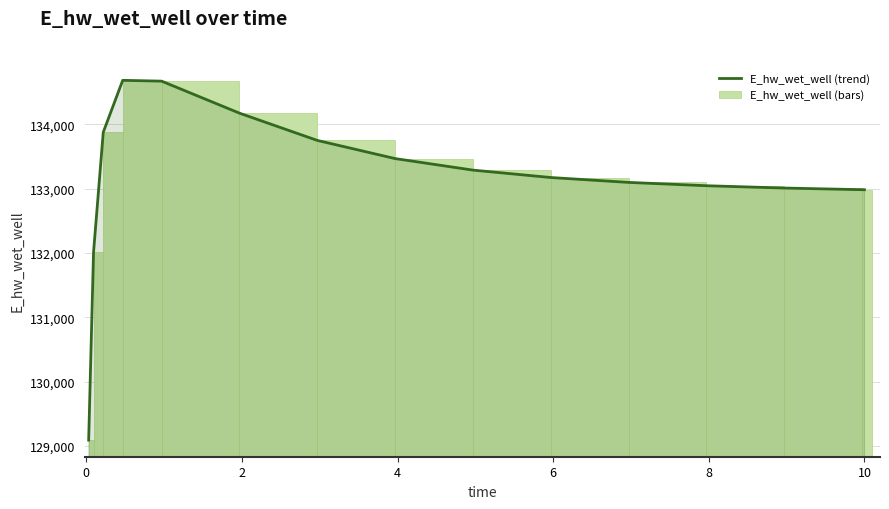

True or false: E_hw_wet_well (bars) has a value of 191508.2 at 8.

False